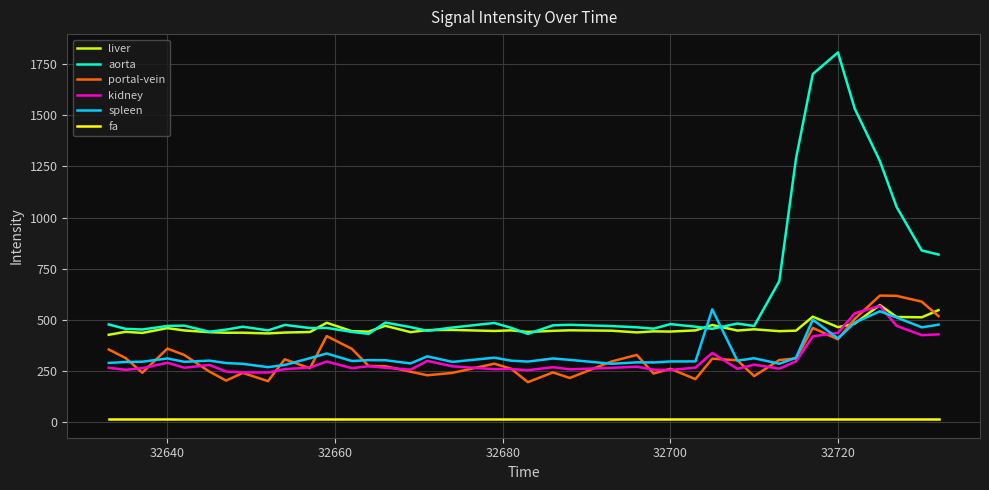

True or false: fa and portal-vein intersect in this chart.

False